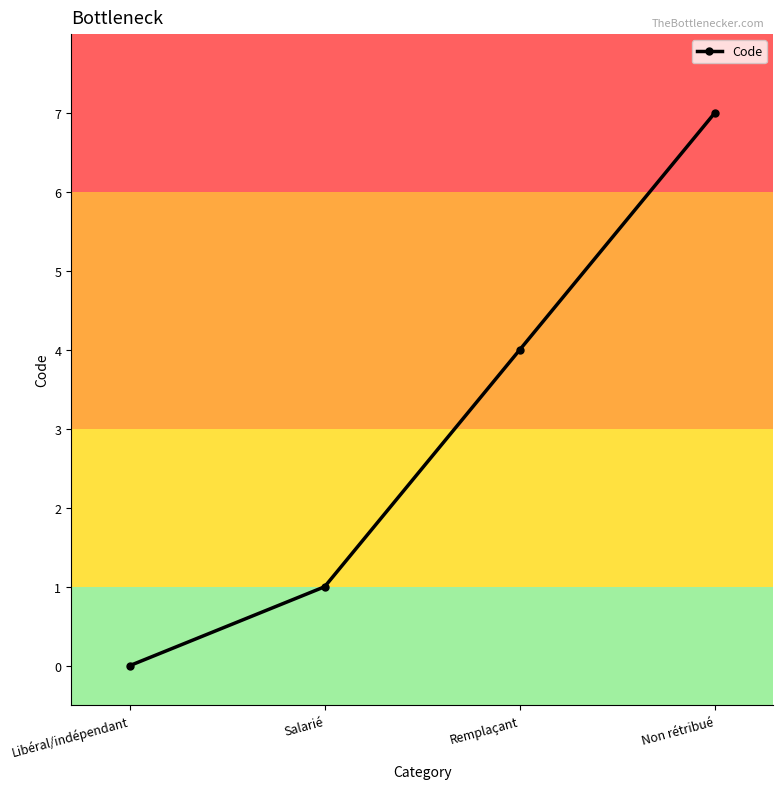

Which category has the lowest value across all series?

Libéral/indépendant